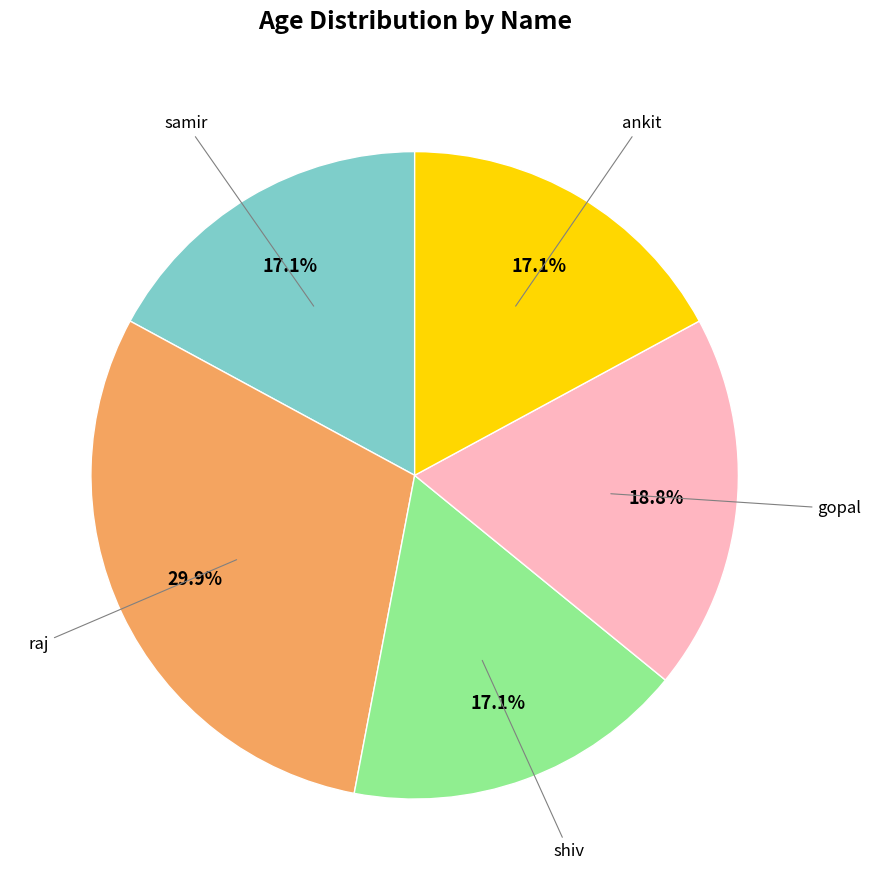

Count the number of slices in the pie.

5